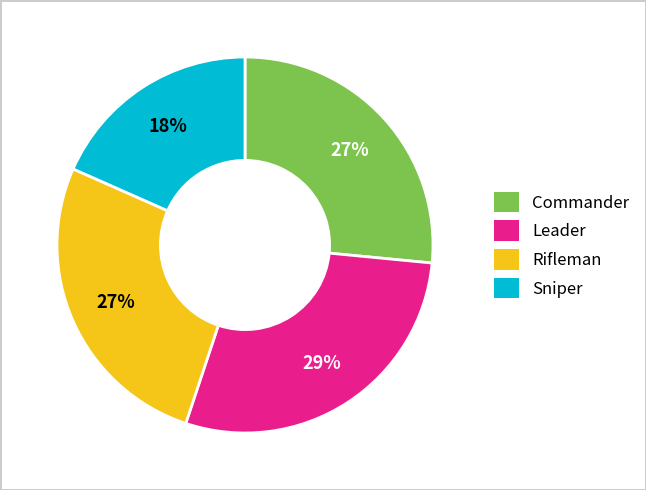

Combined, do Sniper and Rifleman account for over 50%?

No